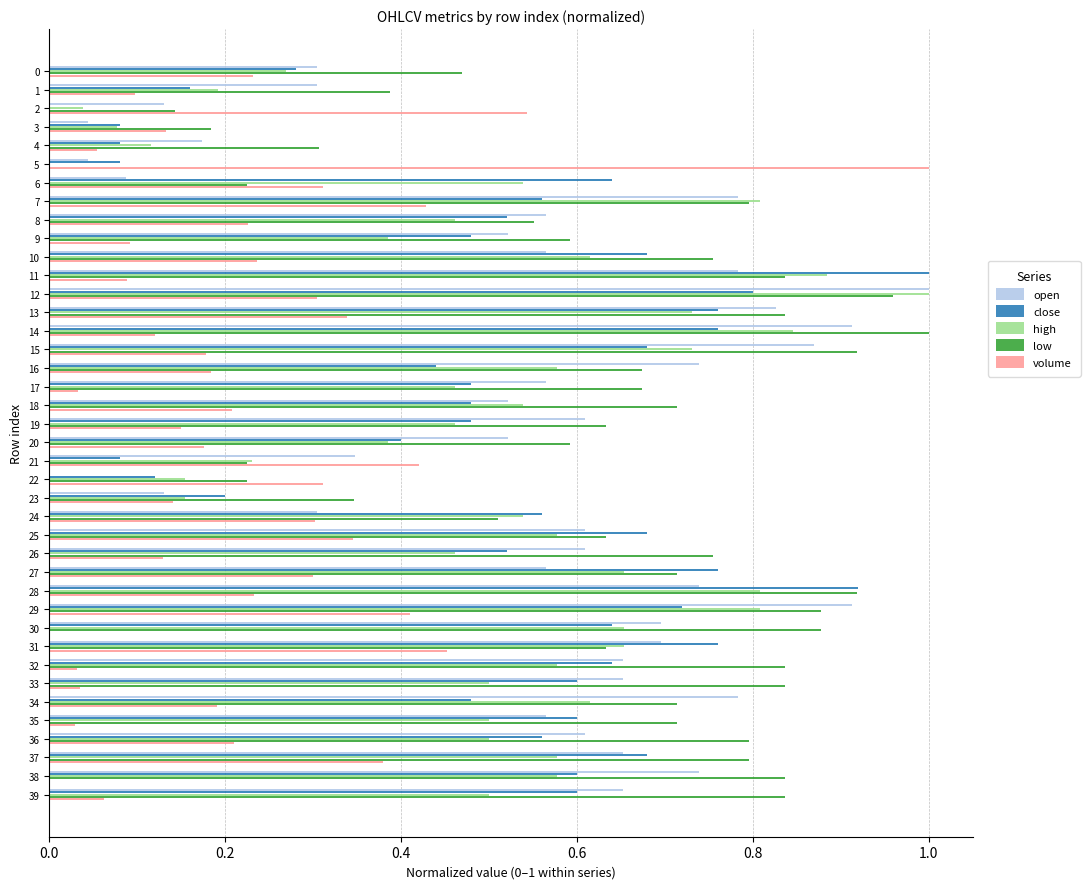

At which label does open reach its peak?

12